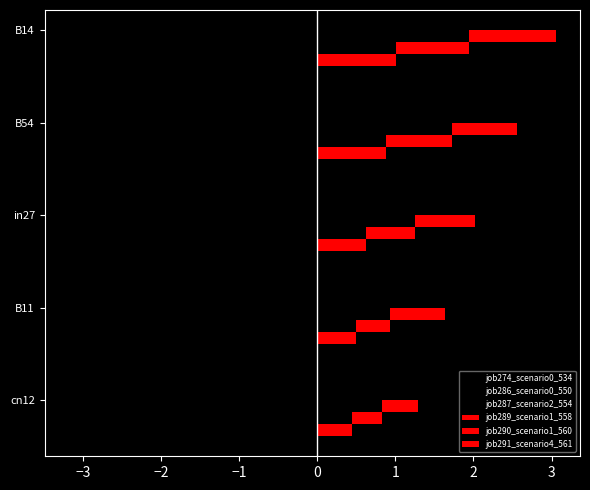

At how many categories does at least one series exceed 0?

5